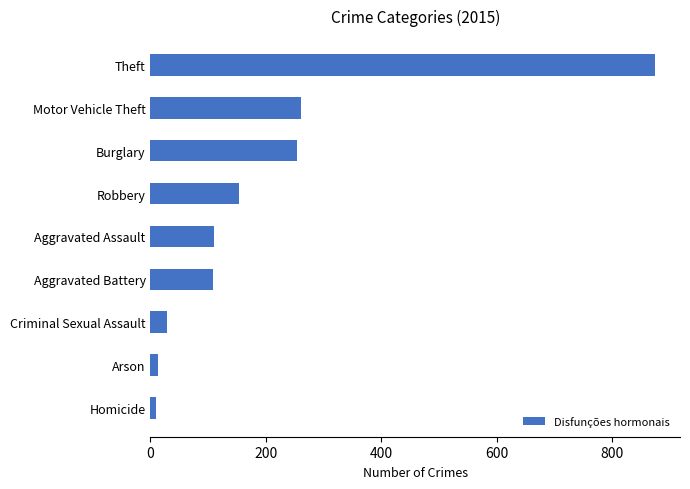

True or false: the data shows 409 at Theft.

False